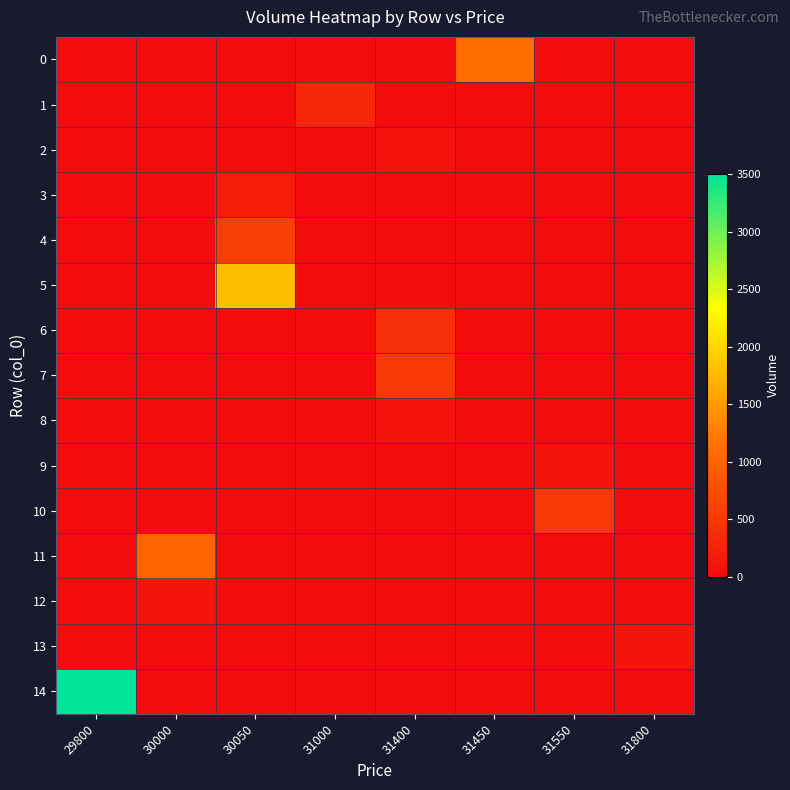

At which category is the sum across all series the highest?

29800